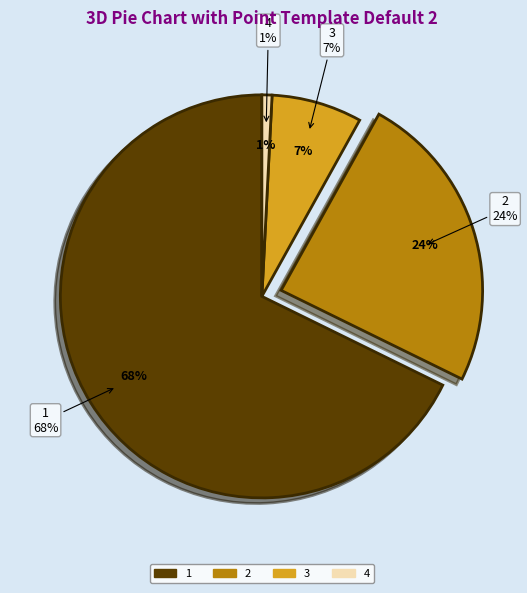

True or false: 1 accounts for 68% of the total.

True